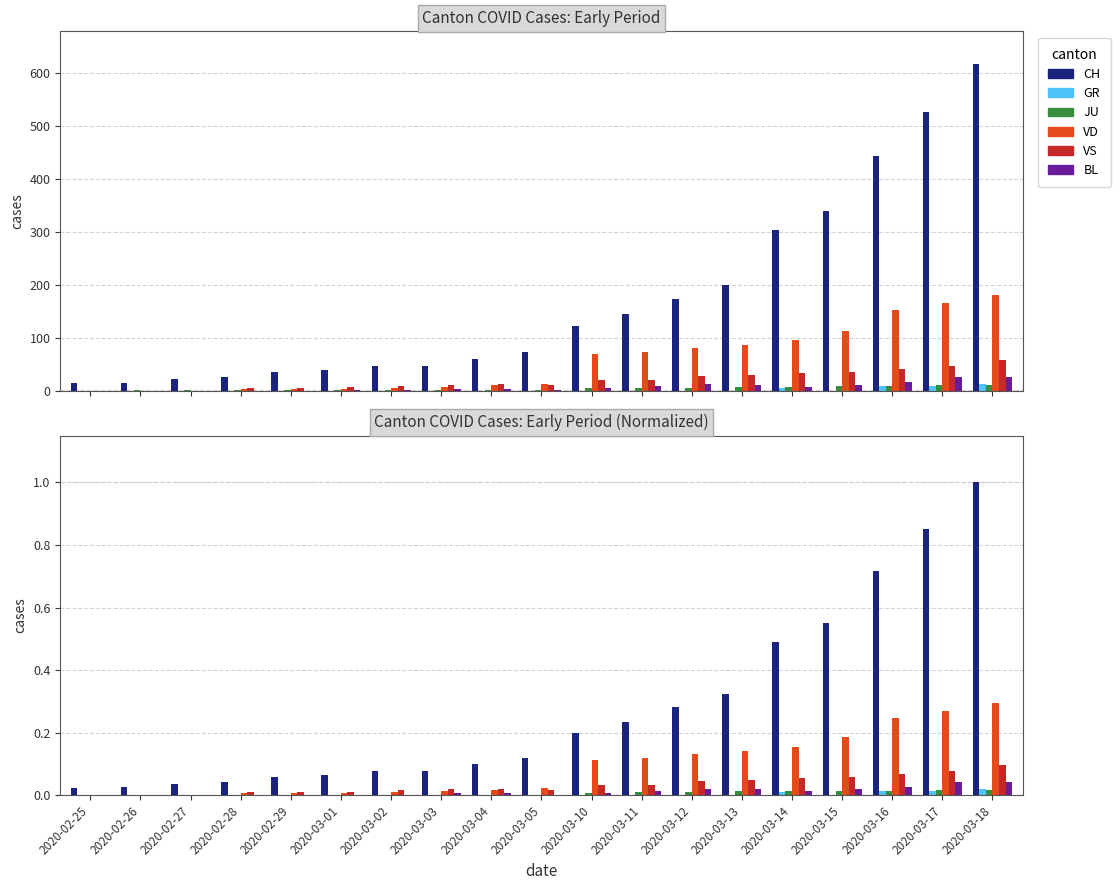

Reading left to right, what are all the values shown in this chart?

CH: 2020-02-25=0.0	2020-02-26=0.0	2020-02-27=0.0	2020-02-28=0.0	2020-02-29=0.1	2020-03-01=0.1	2020-03-02=0.1	2020-03-03=0.1	2020-03-04=0.1	2020-03-05=0.1	2020-03-10=0.2	2020-03-11=0.2	2020-03-12=0.3	2020-03-13=0.3	2020-03-14=0.5	2020-03-15=0.5	2020-03-16=0.7	2020-03-17=0.9	2020-03-18=1.0
GR: 2020-02-25=0.0	2020-02-26=0.0	2020-02-27=0.0	2020-02-28=0.0	2020-02-29=0.0	2020-03-01=0.0	2020-03-02=0.0	2020-03-03=0.0	2020-03-04=0.0	2020-03-05=0.0	2020-03-10=0.0	2020-03-11=0.0	2020-03-12=0.0	2020-03-13=0.0	2020-03-14=0.0	2020-03-15=0.0	2020-03-16=0.0	2020-03-17=0.0	2020-03-18=0.0
JU: 2020-02-25=0.0	2020-02-26=0.0	2020-02-27=0.0	2020-02-28=0.0	2020-02-29=0.0	2020-03-01=0.0	2020-03-02=0.0	2020-03-03=0.0	2020-03-04=0.0	2020-03-05=0.0	2020-03-10=0.0	2020-03-11=0.0	2020-03-12=0.0	2020-03-13=0.0	2020-03-14=0.0	2020-03-15=0.0	2020-03-16=0.0	2020-03-17=0.0	2020-03-18=0.0
VD: 2020-02-25=0.0	2020-02-26=0.0	2020-02-27=0.0	2020-02-28=0.0	2020-02-29=0.0	2020-03-01=0.0	2020-03-02=0.0	2020-03-03=0.0	2020-03-04=0.0	2020-03-05=0.0	2020-03-10=0.1	2020-03-11=0.1	2020-03-12=0.1	2020-03-13=0.1	2020-03-14=0.2	2020-03-15=0.2	2020-03-16=0.2	2020-03-17=0.3	2020-03-18=0.3
VS: 2020-02-25=0.0	2020-02-26=0.0	2020-02-27=0.0	2020-02-28=0.0	2020-02-29=0.0	2020-03-01=0.0	2020-03-02=0.0	2020-03-03=0.0	2020-03-04=0.0	2020-03-05=0.0	2020-03-10=0.0	2020-03-11=0.0	2020-03-12=0.0	2020-03-13=0.0	2020-03-14=0.1	2020-03-15=0.1	2020-03-16=0.1	2020-03-17=0.1	2020-03-18=0.1
BL: 2020-02-25=0.0	2020-02-26=0.0	2020-02-27=0.0	2020-02-28=0.0	2020-02-29=0.0	2020-03-01=0.0	2020-03-02=0.0	2020-03-03=0.0	2020-03-04=0.0	2020-03-05=0.0	2020-03-10=0.0	2020-03-11=0.0	2020-03-12=0.0	2020-03-13=0.0	2020-03-14=0.0	2020-03-15=0.0	2020-03-16=0.0	2020-03-17=0.0	2020-03-18=0.0